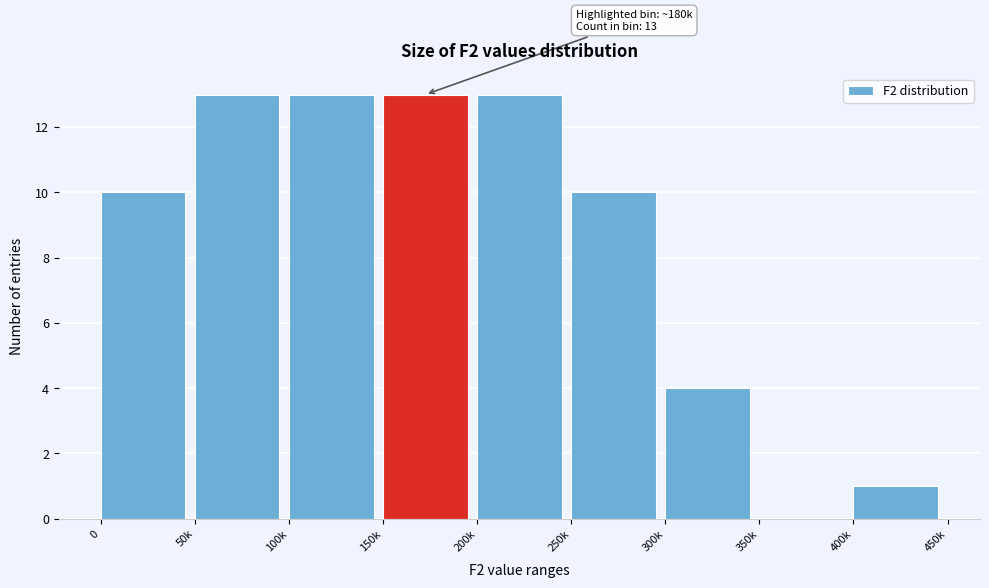

Reading left to right, what are all the values shown in this chart?

0=10	50k=13	100k=13	150k=13	200k=13	250k=10	300k=4	350k=0	400k=1